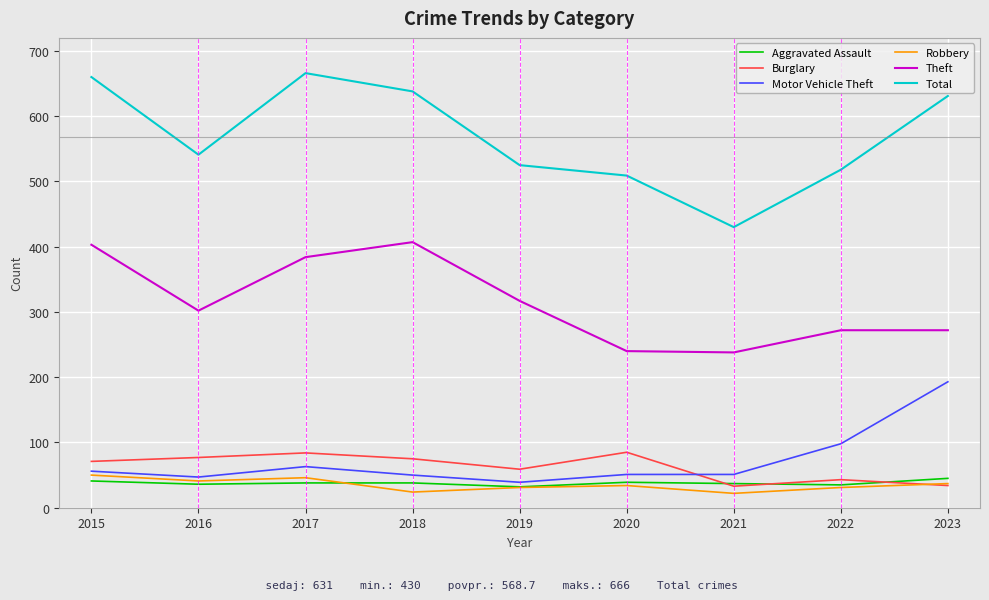

At which label is Motor Vehicle Theft closest to 116?

2022